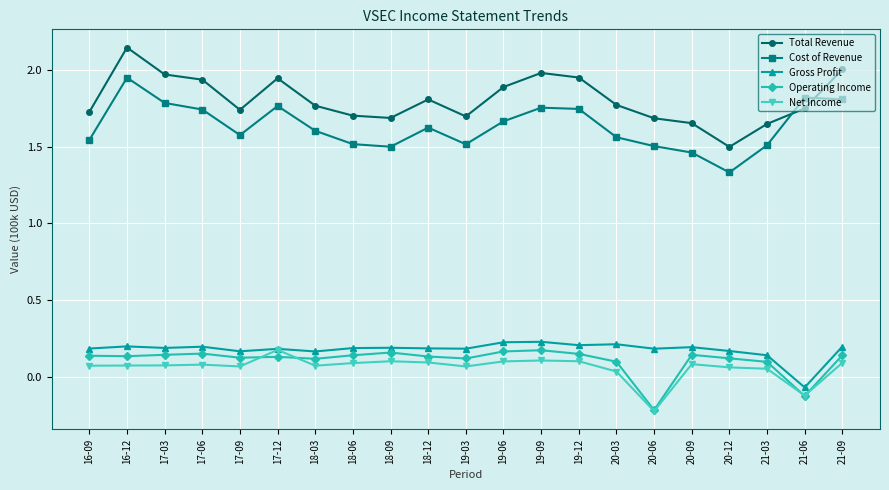

Which category has the lowest value across all series?

20-06